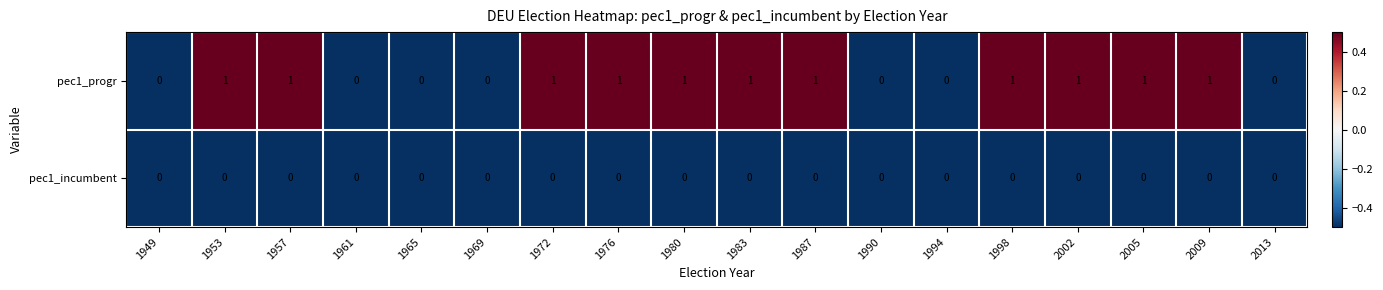

What is the maximum value shown in the chart?

1